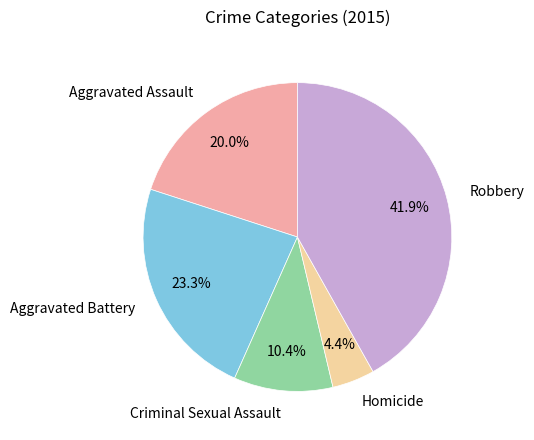

True or false: Criminal Sexual Assault accounts for 1% of the total.

False